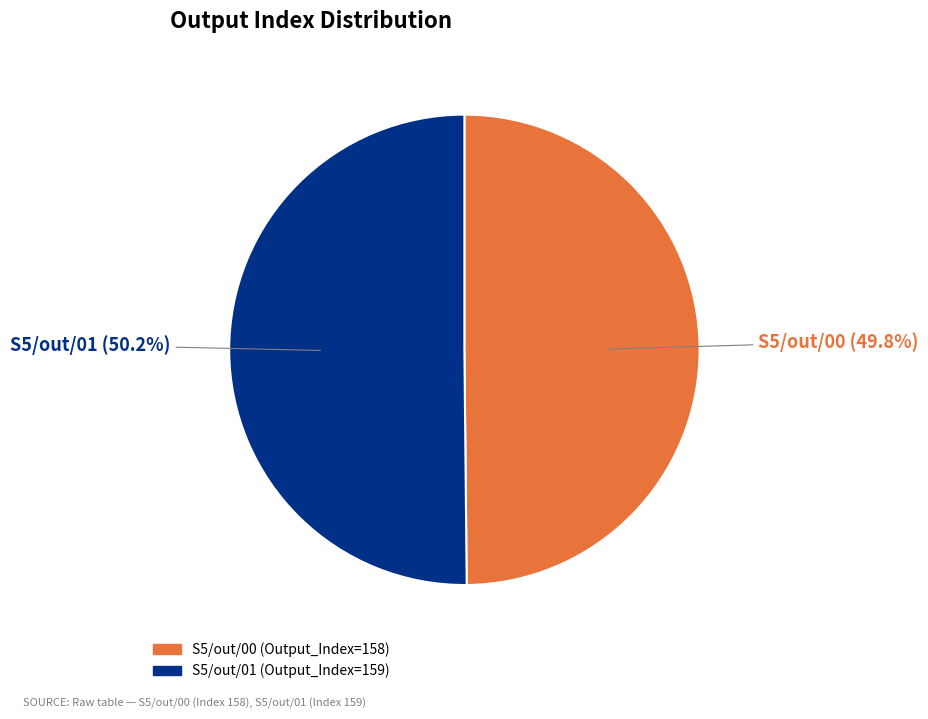

To the nearest percent, what portion does S5/out/00 represent?

50%